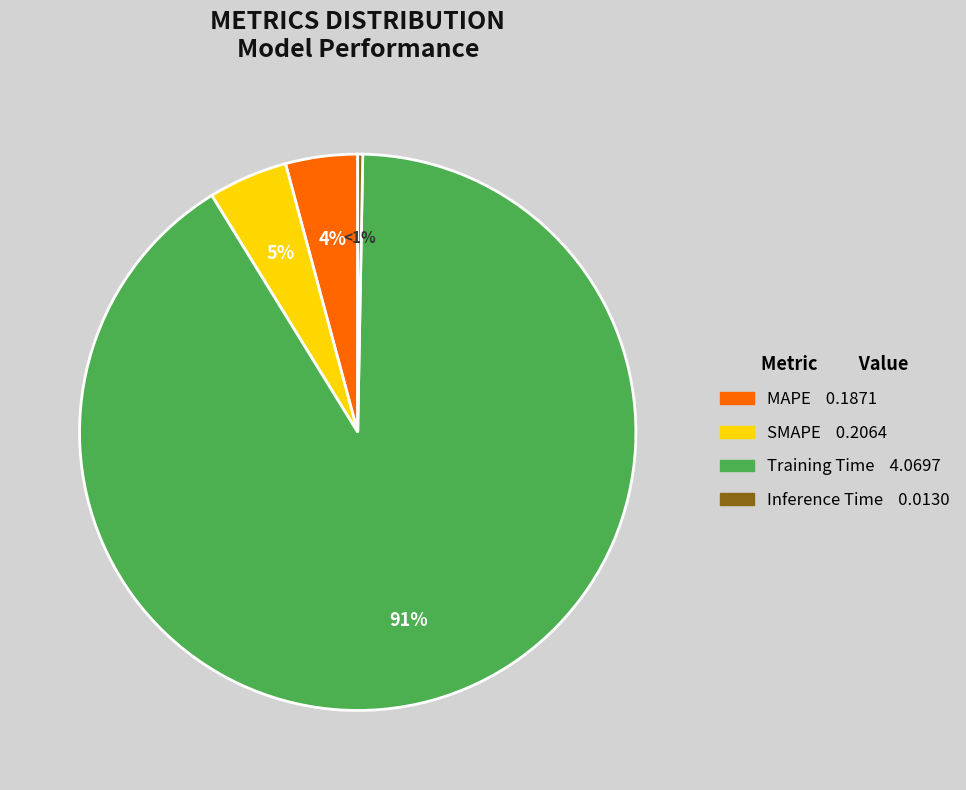

To the nearest percent, what percentage of the pie is Training Time?

91%